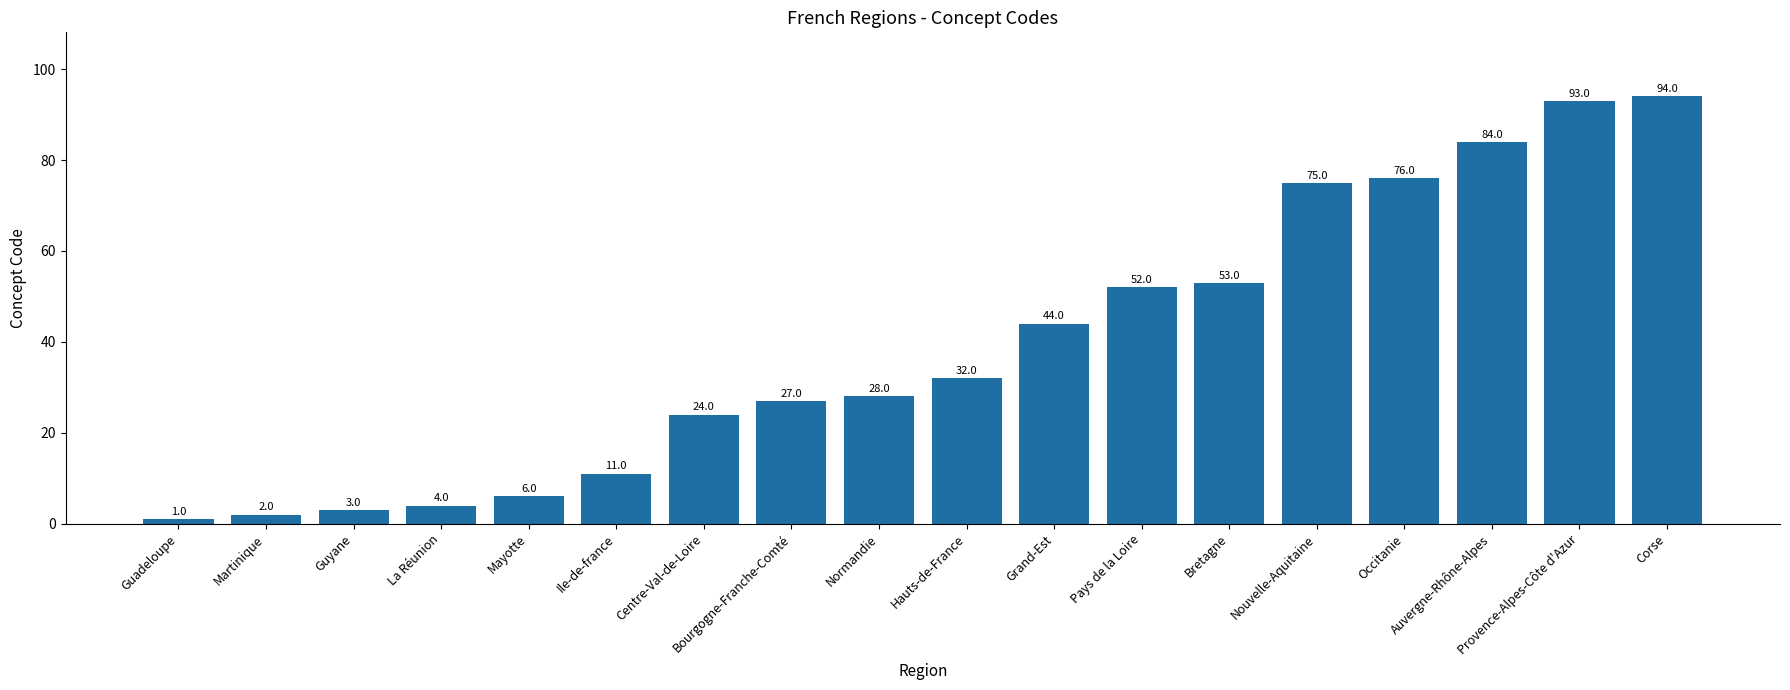

Reading left to right, extract all data points from this chart.

Guadeloupe=1	Martinique=2	Guyane=3	La Réunion=4	Mayotte=6	Ile-de-france=11	Centre-Val-de-Loire=24	Bourgogne-Franche-Comté=27	Normandie=28	Hauts-de-France=32	Grand-Est=44	Pays de la Loire=52	Bretagne=53	Nouvelle-Aquitaine=75	Occitanie=76	Auvergne-Rhône-Alpes=84	Provence-Alpes-Côte d'Azur=93	Corse=94